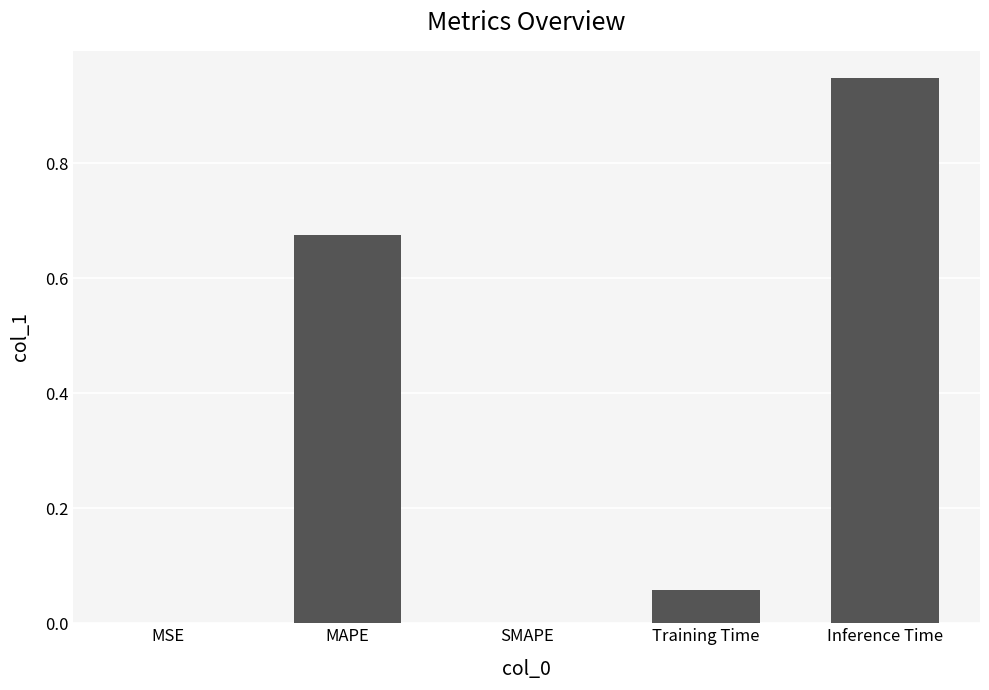

At which category does the chart reach its peak across all series?

Inference Time